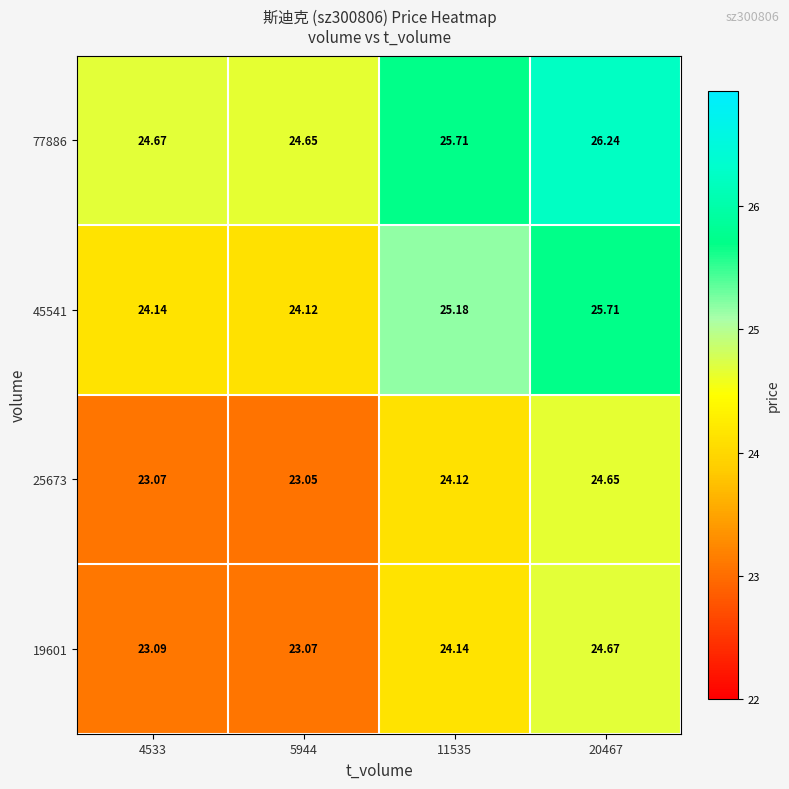

Which category has the lowest value across all series?

5944